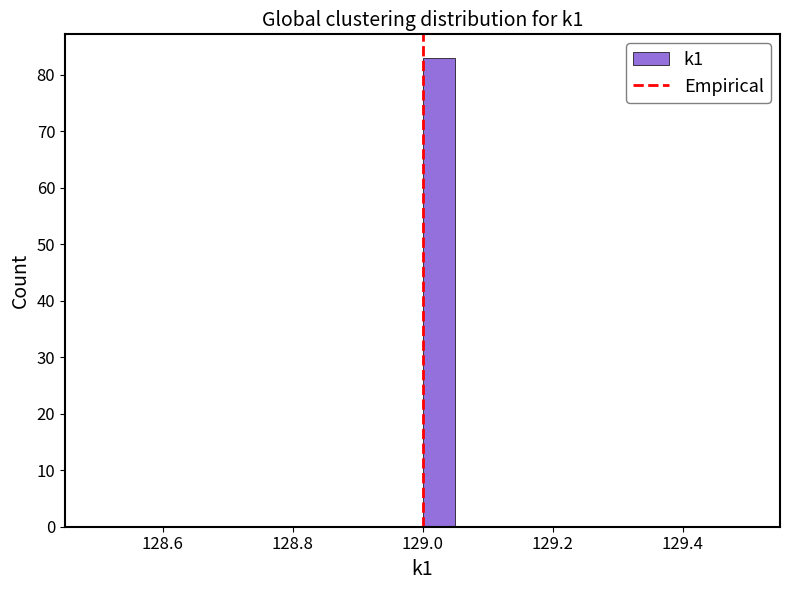

Read against the x-axis, roughly where is the centre of the tallest bar?

129.02